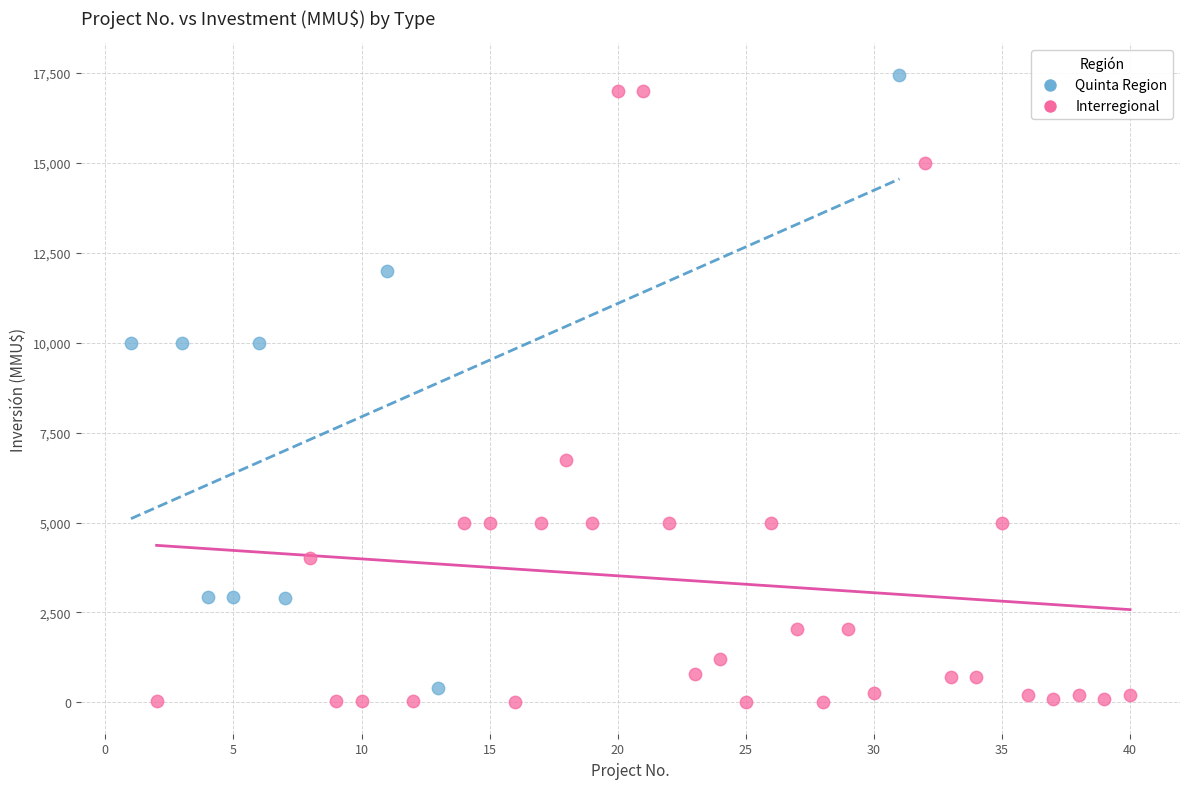

What are all the series names shown in the legend?

Quinta Region, Interregional